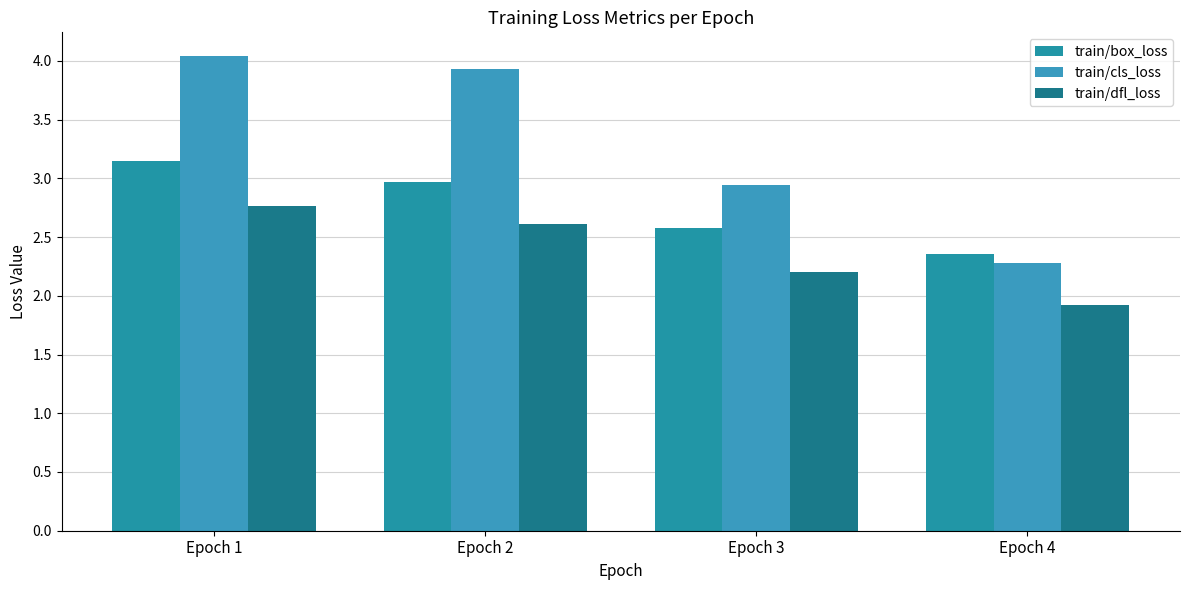

How many values in the train/dfl_loss series exceed 2?

3